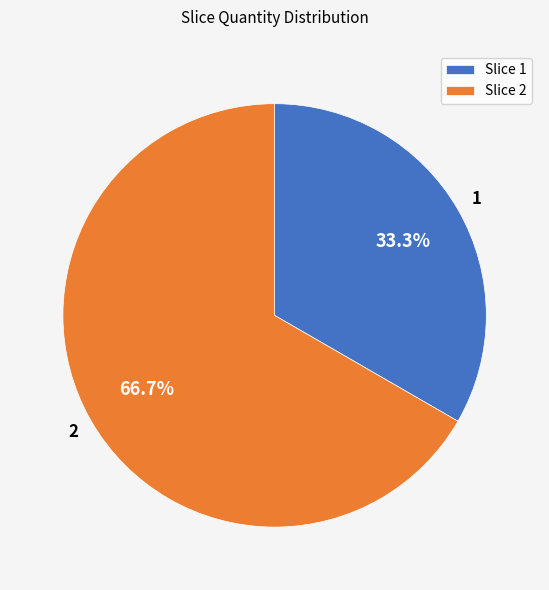

The 2 slice represents 78% of the pie. True or false?

False